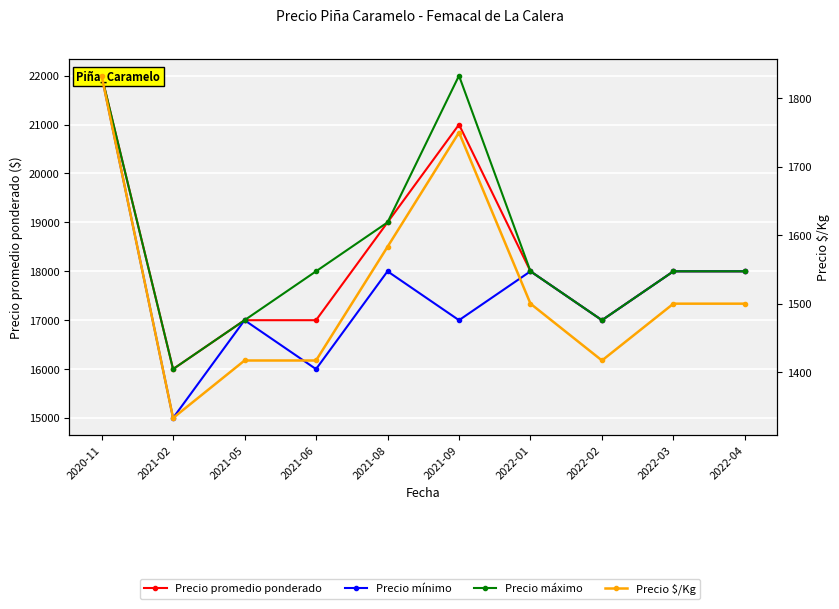

At which category does the chart reach its minimum across all series?

2021-02